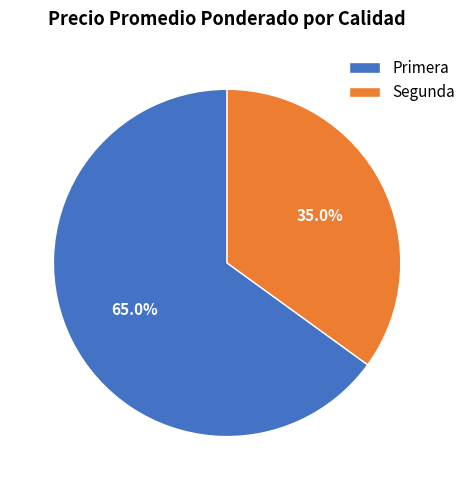

Which slice is the smallest?

Segunda